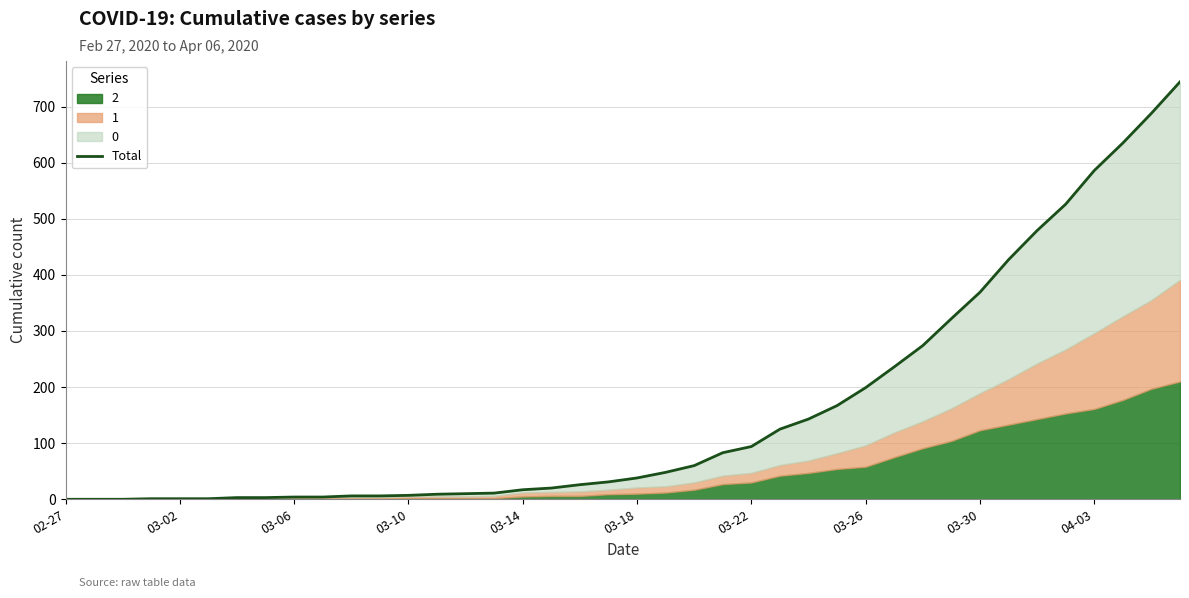

What is the sum of all values?

6403